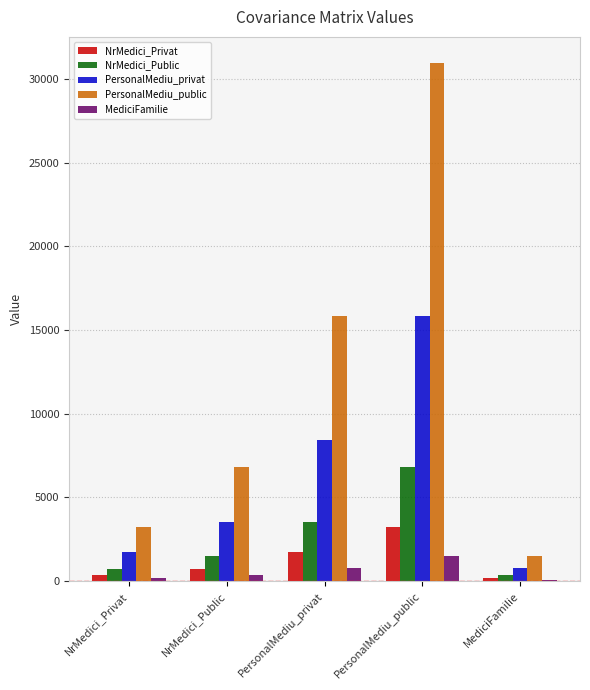

Which series has the largest total across all categories?

PersonalMediu_public